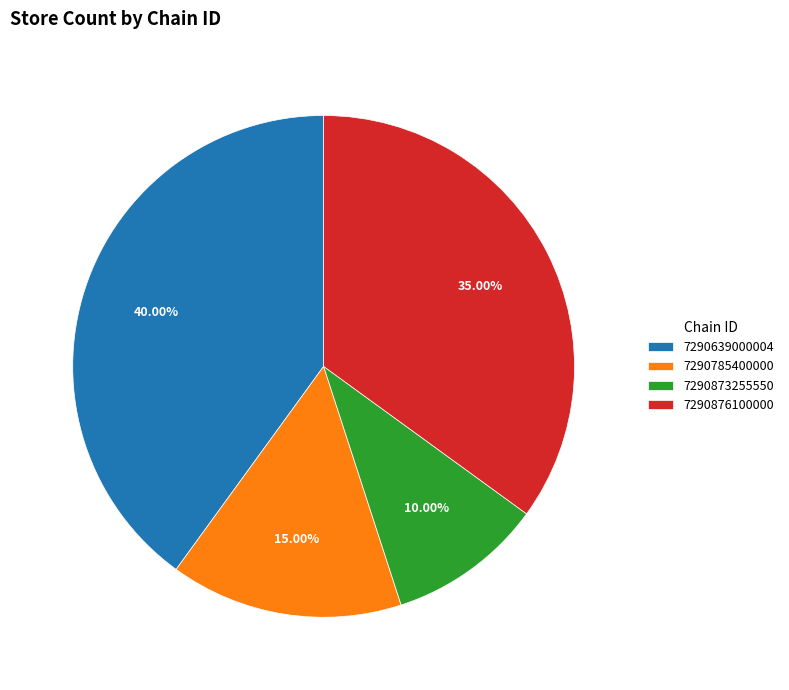

To the nearest percent, what is the difference between the largest and smallest slice percentages?

30%